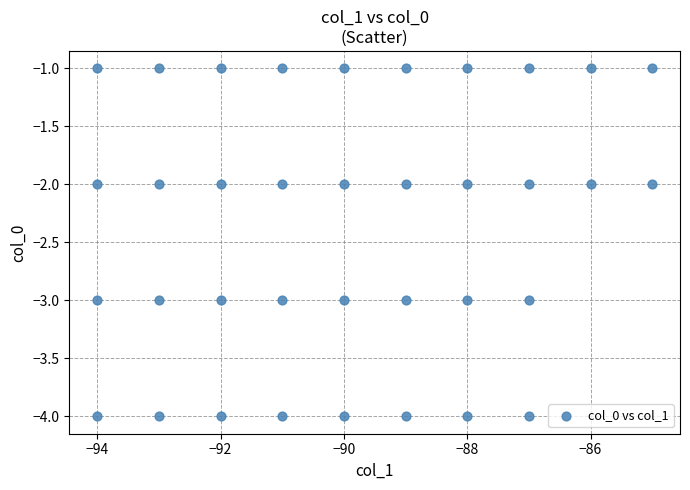

What is the range of X values (max minus min)?

9